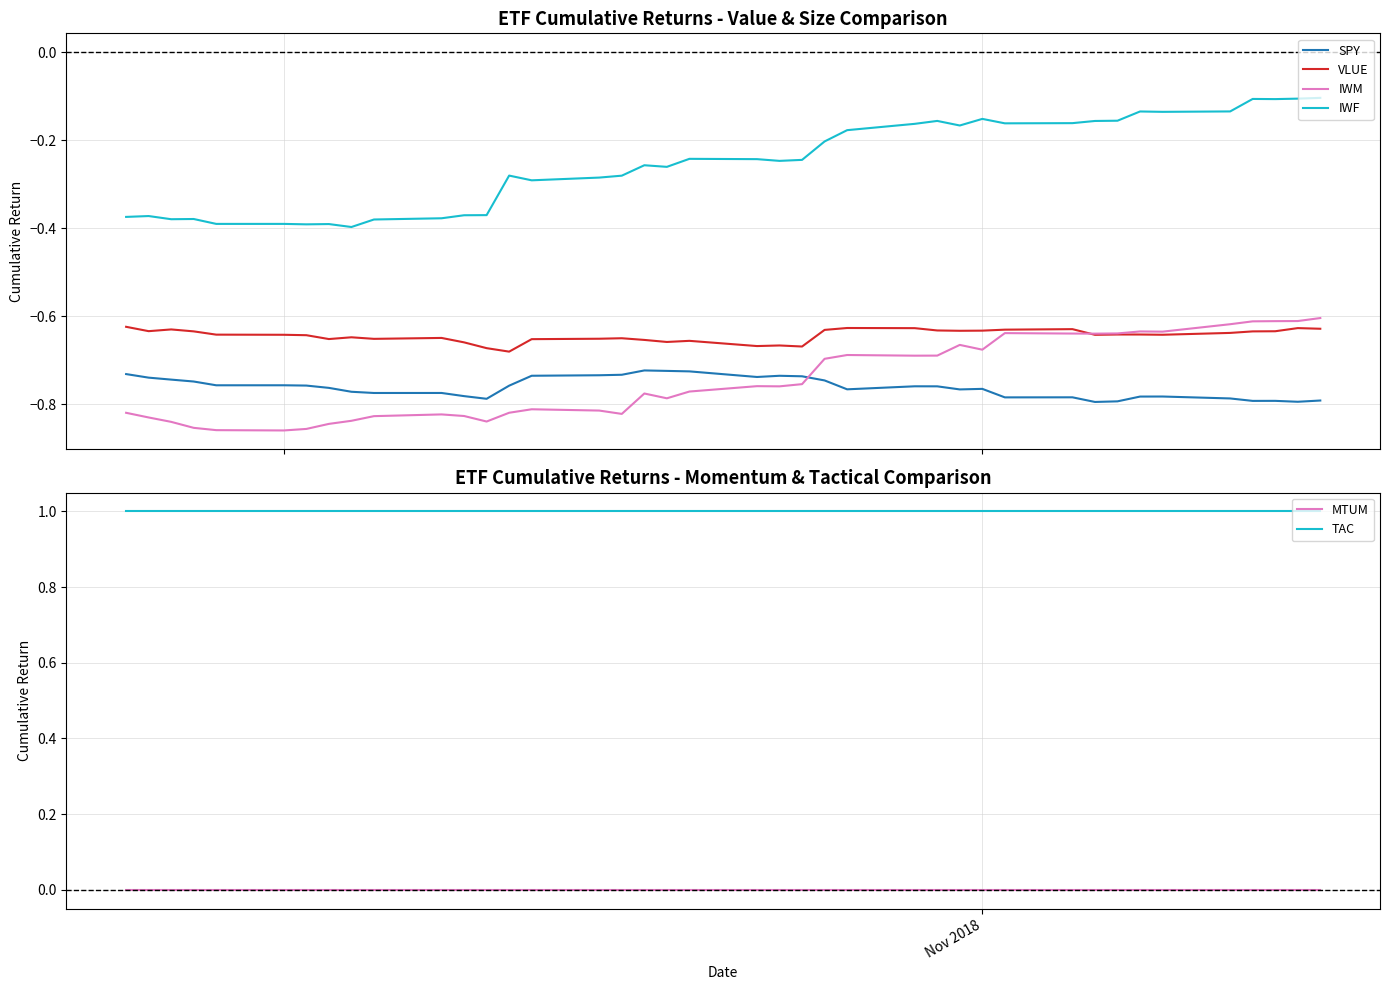

Reading right to left, what are all the values shown in this chart?

SPY: -0.8	-0.8	-0.8	-0.8	-0.8	-0.8	-0.8	-0.8	-0.8	-0.8	-0.8	-0.8	-0.8	-0.8	-0.8	-0.8	-0.7	-0.7	-0.7	-0.7	-0.7	-0.7	-0.7	-0.7	-0.7	-0.7	-0.8	-0.8	-0.8	-0.8	-0.8	-0.8	-0.8	-0.8	-0.8	-0.8	-0.7	-0.7	-0.7	-0.7
VLUE: -0.6	-0.6	-0.6	-0.6	-0.6	-0.6	-0.6	-0.6	-0.6	-0.6	-0.6	-0.6	-0.6	-0.6	-0.6	-0.6	-0.6	-0.7	-0.7	-0.7	-0.7	-0.7	-0.7	-0.6	-0.7	-0.7	-0.7	-0.7	-0.7	-0.6	-0.7	-0.6	-0.7	-0.6	-0.6	-0.6	-0.6	-0.6	-0.6	-0.6
IWM: -0.6	-0.6	-0.6	-0.6	-0.6	-0.6	-0.6	-0.6	-0.6	-0.6	-0.6	-0.7	-0.7	-0.7	-0.7	-0.7	-0.7	-0.8	-0.8	-0.8	-0.8	-0.8	-0.8	-0.8	-0.8	-0.8	-0.8	-0.8	-0.8	-0.8	-0.8	-0.8	-0.8	-0.9	-0.9	-0.9	-0.9	-0.8	-0.8	-0.8
IWF: -0.1	-0.1	-0.1	-0.1	-0.1	-0.1	-0.1	-0.2	-0.2	-0.2	-0.2	-0.2	-0.2	-0.2	-0.2	-0.2	-0.2	-0.2	-0.2	-0.2	-0.2	-0.3	-0.3	-0.3	-0.3	-0.3	-0.3	-0.4	-0.4	-0.4	-0.4	-0.4	-0.4	-0.4	-0.4	-0.4	-0.4	-0.4	-0.4	-0.4
MTUM: -0.0	-0.0	-0.0	-0.0	-0.0	-0.0	-0.0	-0.0	-0.0	-0.0	-0.0	-0.0	-0.0	-0.0	-0.0	-0.0	-0.0	-0.0	-0.0	-0.0	-0.0	-0.0	-0.0	-0.0	-0.0	-0.0	-0.0	-0.0	-0.0	-0.0	-0.0	-0.0	-0.0	-0.0	-0.0	-0.0	-0.0	-0.0	-0.0	-0.0
TAC: 1.0	1.0	1.0	1.0	1.0	1.0	1.0	1.0	1.0	1.0	1.0	1.0	1.0	1.0	1.0	1.0	1.0	1.0	1.0	1.0	1.0	1.0	1.0	1.0	1.0	1.0	1.0	1.0	1.0	1.0	1.0	1.0	1.0	1.0	1.0	1.0	1.0	1.0	1.0	1.0